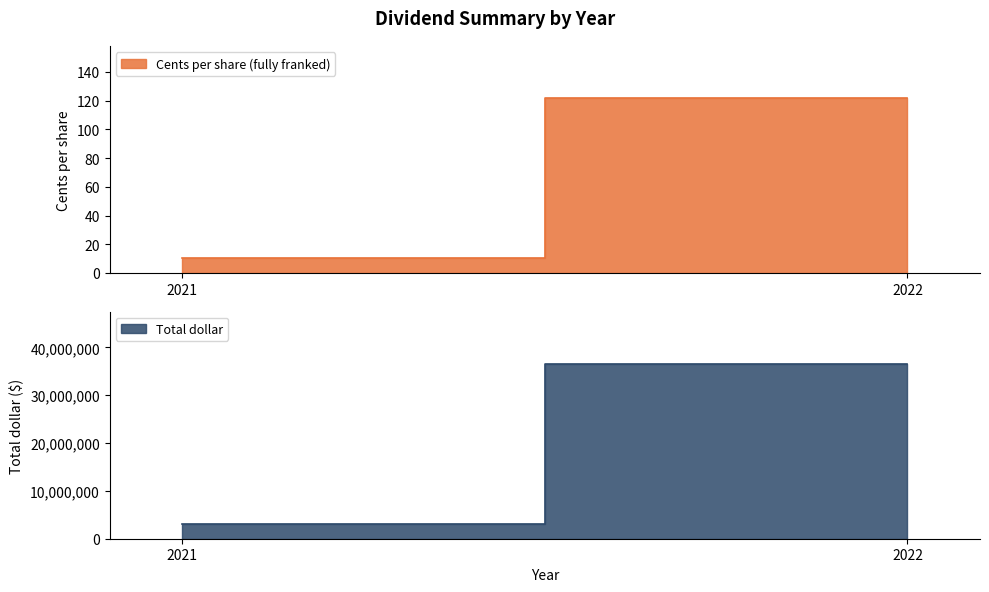

What is the sum of the Cents per share (fully franked) values at 2021 and 2022?

131.7